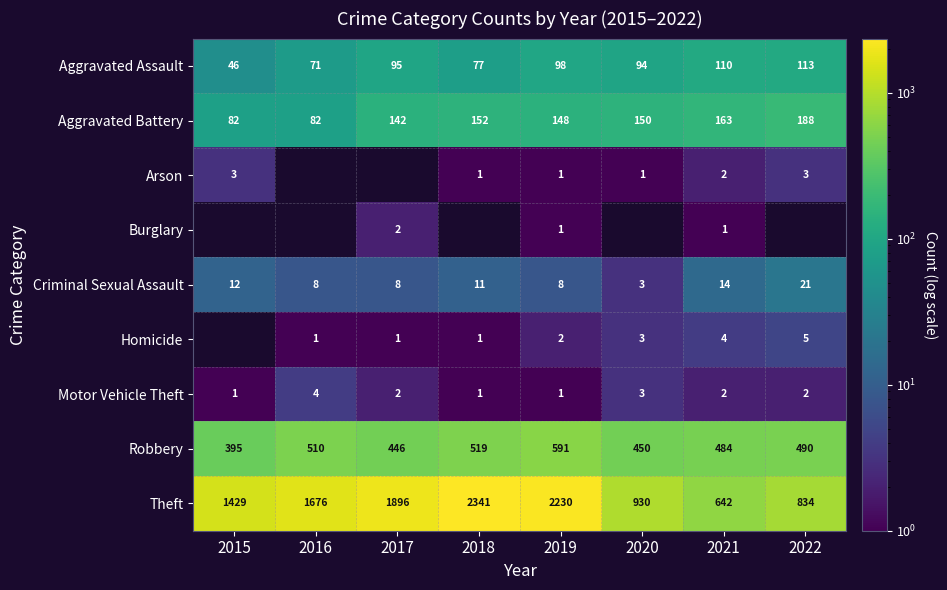

What is the maximum value for Motor Vehicle Theft?

4